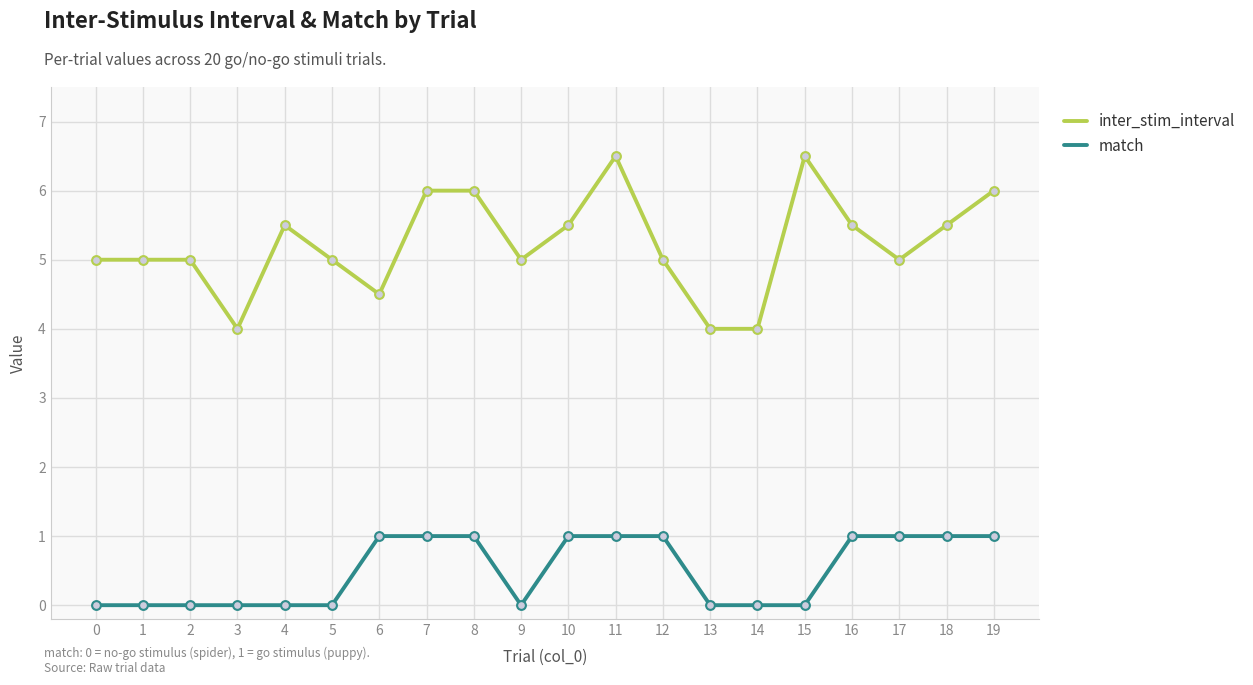

Which series has the largest range (max minus min)?

inter_stim_interval